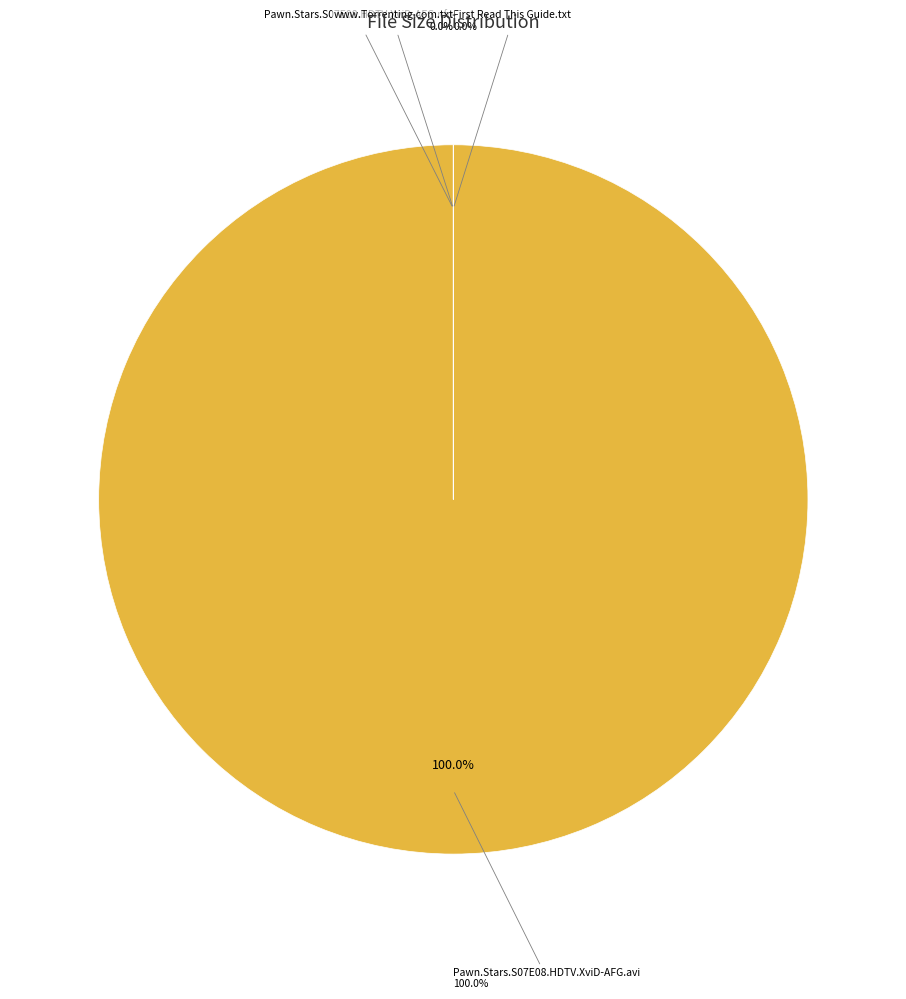

True or false: Pawn.Stars.S07E08.HDTV.XviD-AFG.nfo accounts for 1% of the total.

False